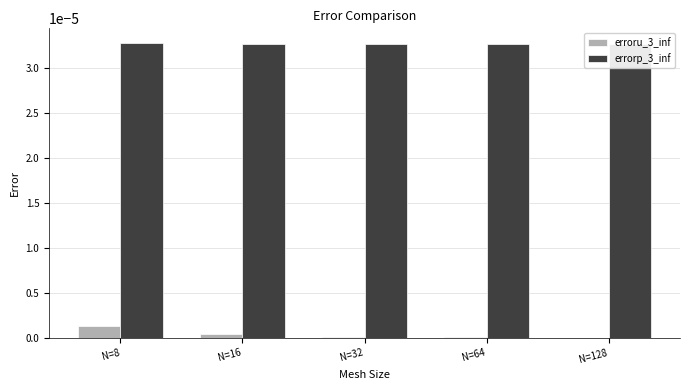

The value of errorp_3_inf at N=128 is 0.0. True or false?

True